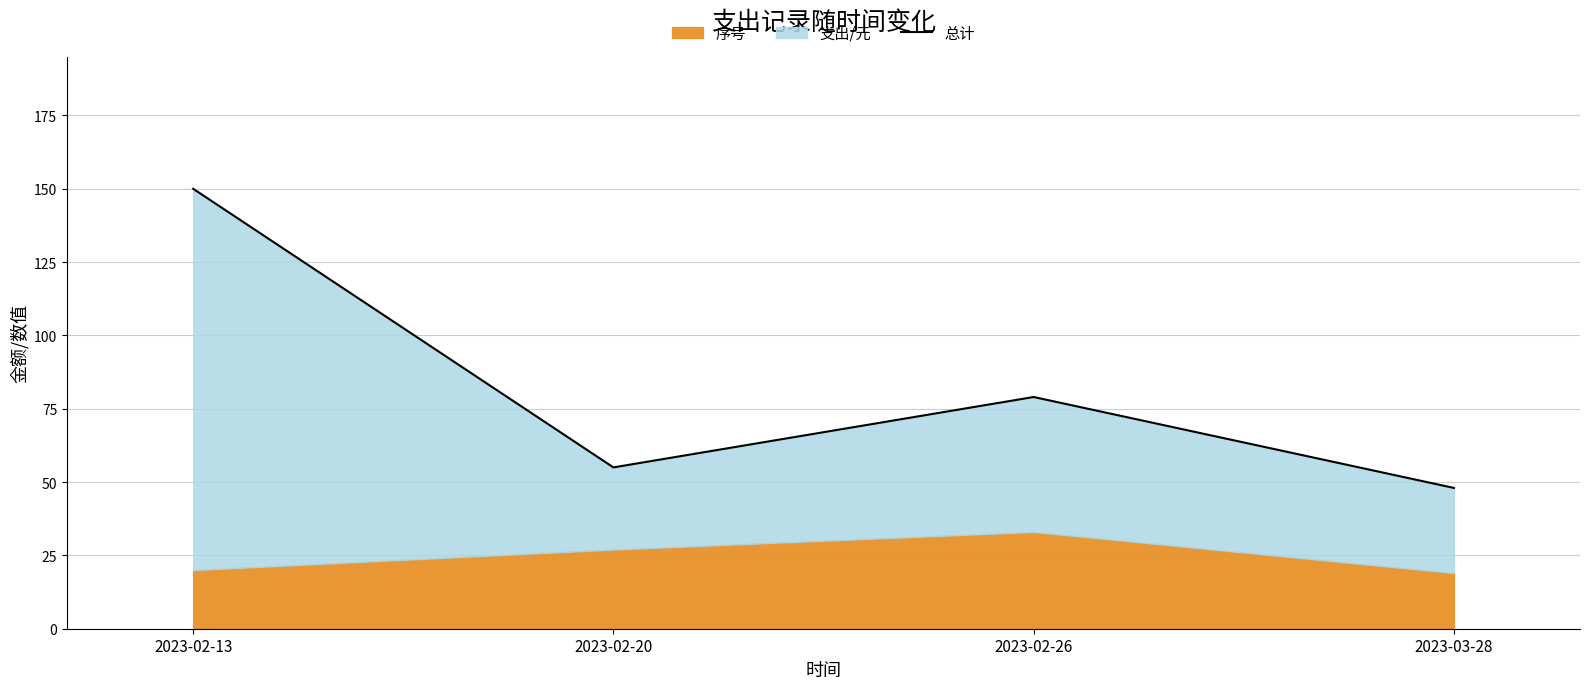

Approximately how many times larger is the value at 2023-02-13 compared to 2023-02-26?

1.9